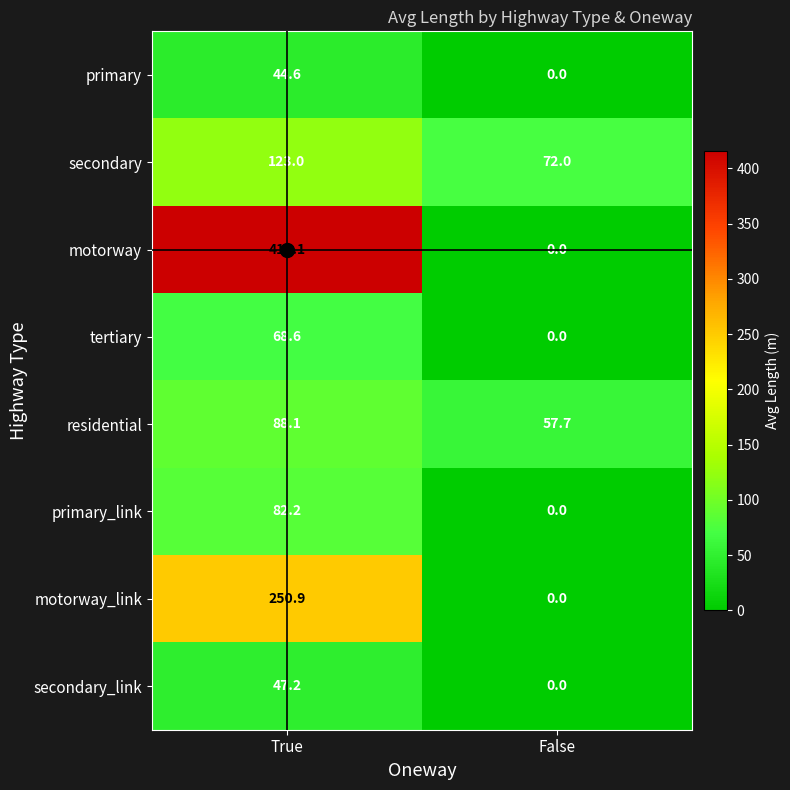

The value of motorway_link at False is 0.0. True or false?

True